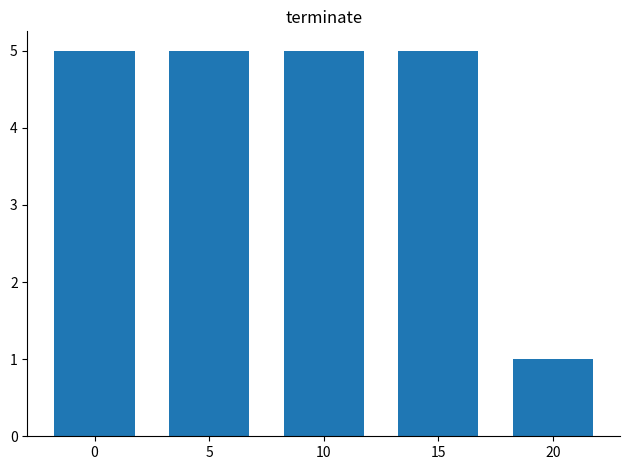

Reading left to right, list all the values displayed in this chart.

0=5	5=5	10=5	15=5	20=1